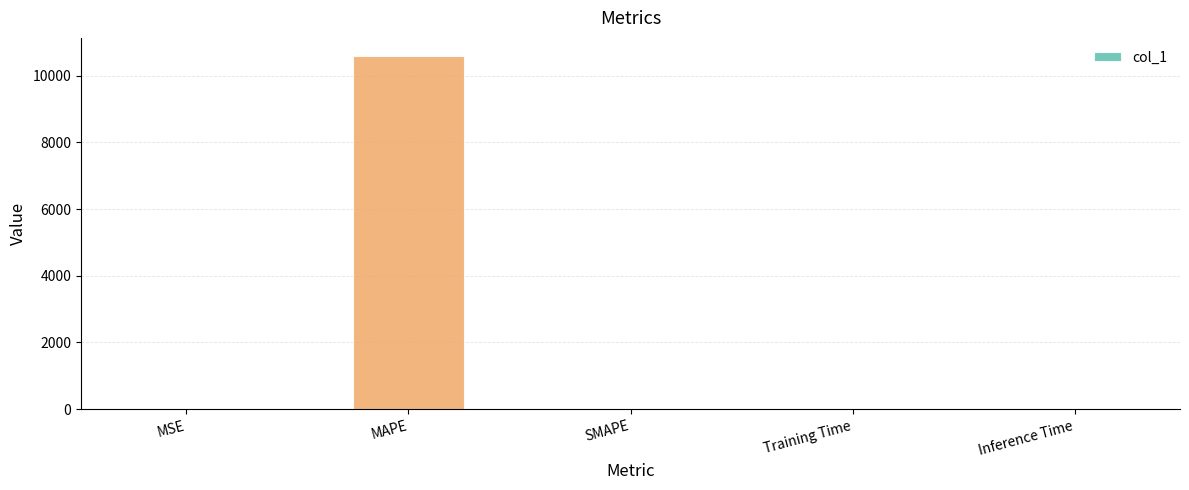

The chart shows a value of 0.0 at Training Time. True or false?

True